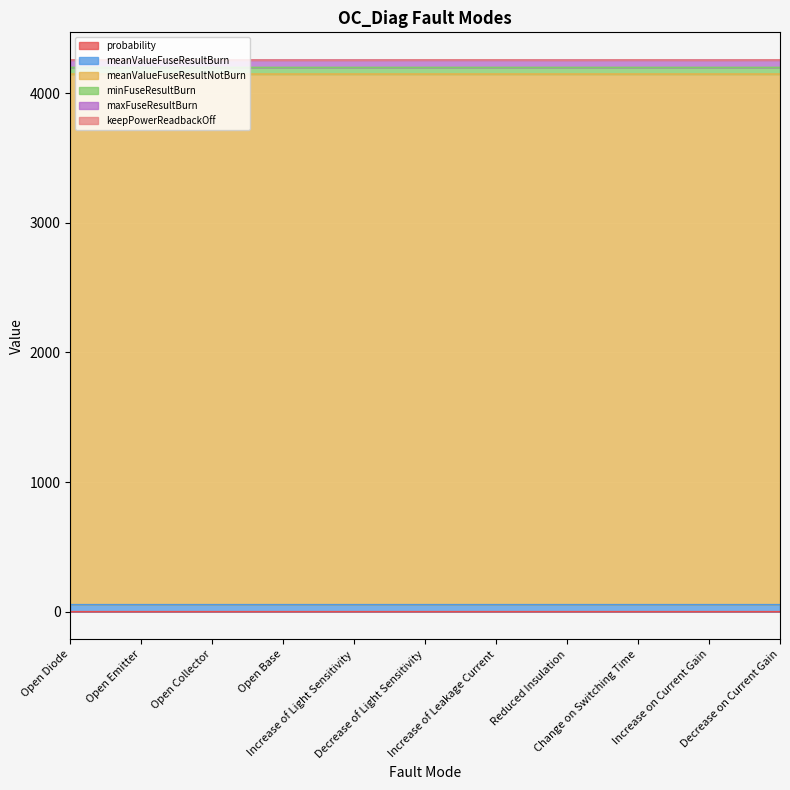

At which category is the sum across all series the highest?

Increase of Leakage Current